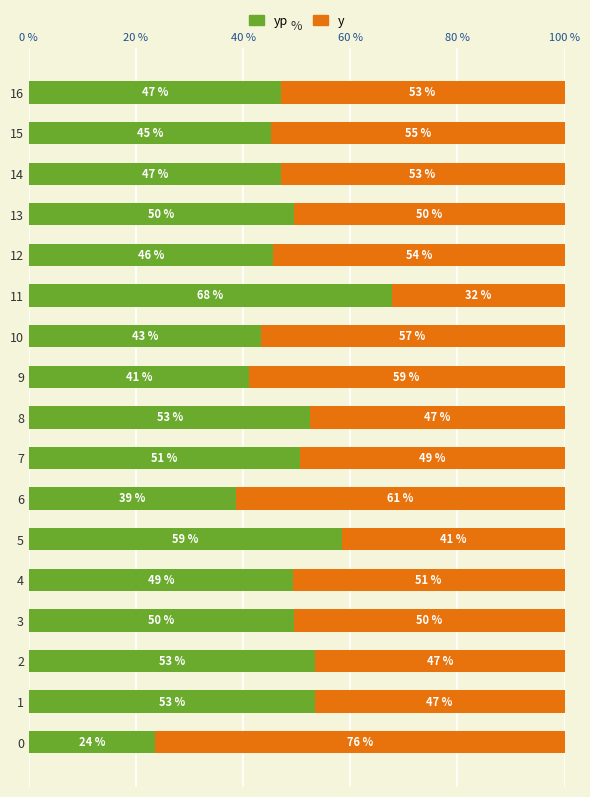

What is the total value across all series at 15?

100.0